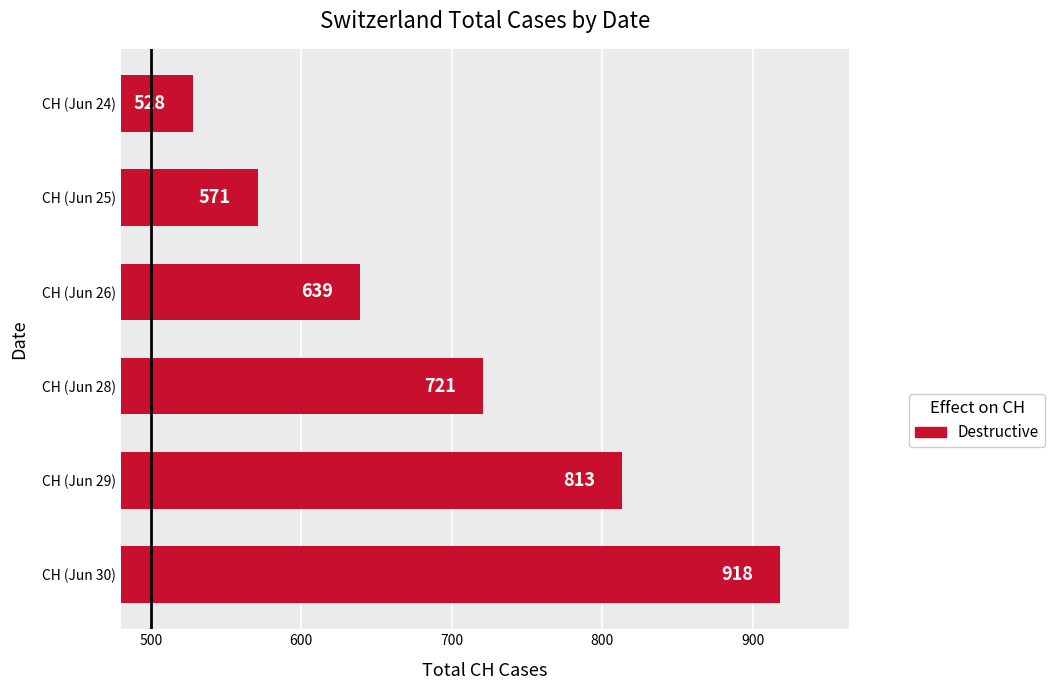

Are the bars grouped side by side (vs. stacked)?

No